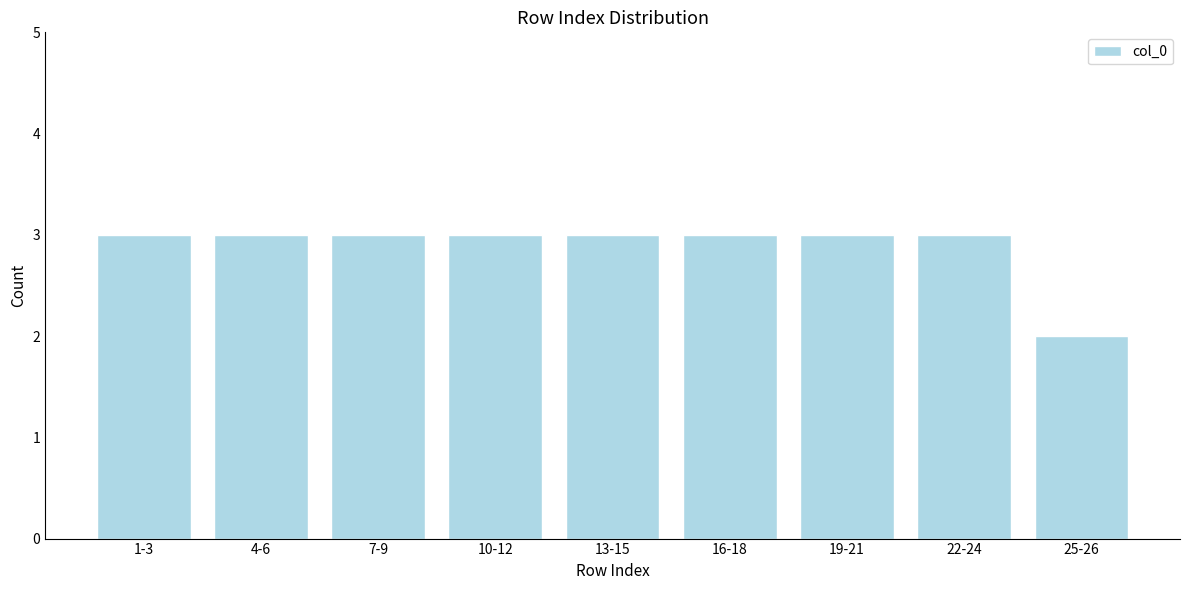

Reading right to left, extract all data points from this chart.

25-26=2	22-24=3	19-21=3	16-18=3	13-15=3	10-12=3	7-9=3	4-6=3	1-3=3